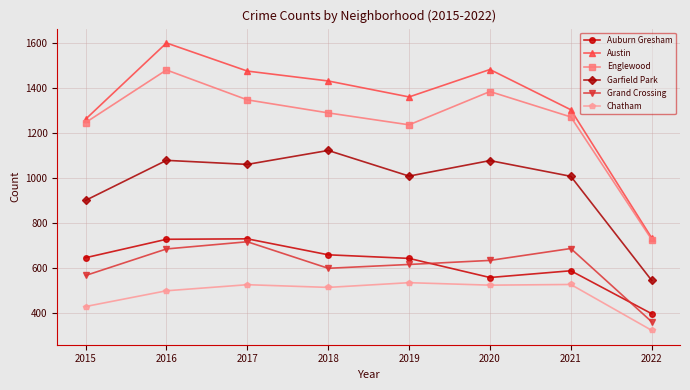

In Garfield Park, how many points are higher than both neighbors (excluding endpoints)?

3